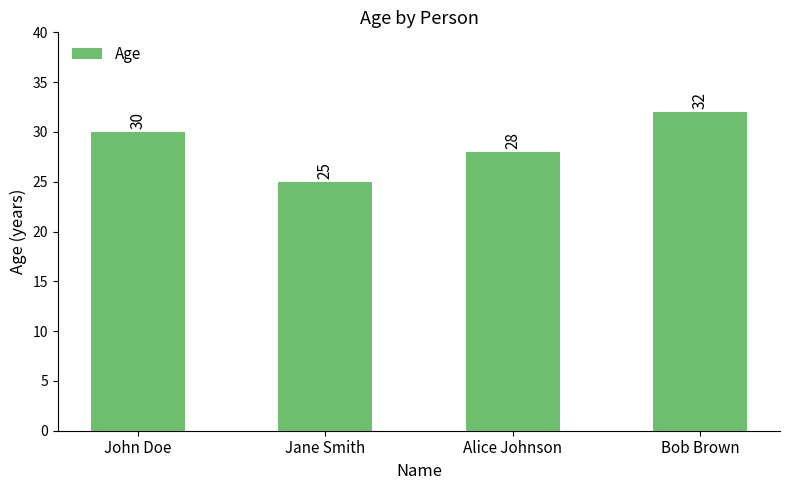

What position from the right is Jane Smith?

3